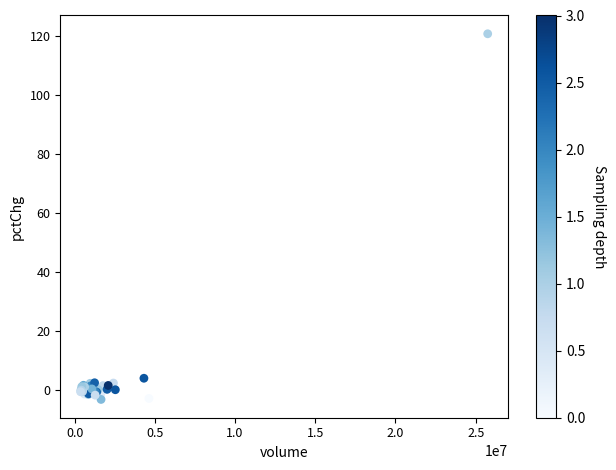

What Y value in the scatter plot is closest to 58?

3.9